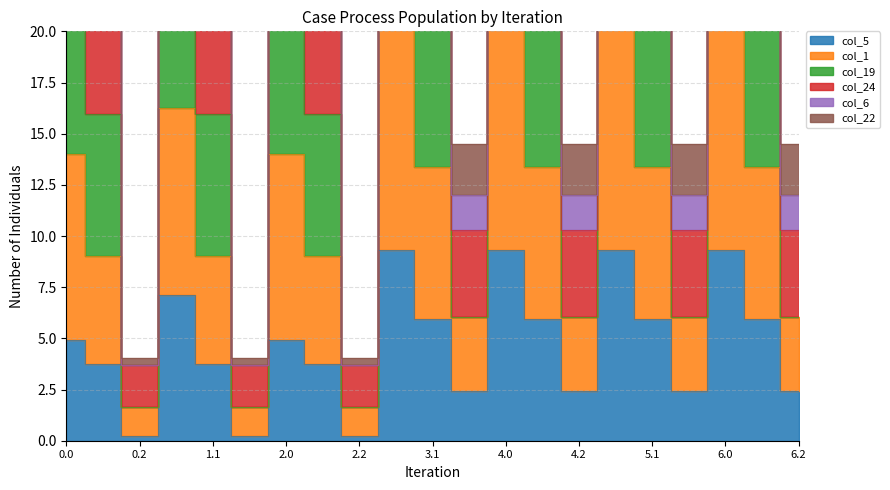

True or false: col_22 and col_19 intersect in this chart.

False